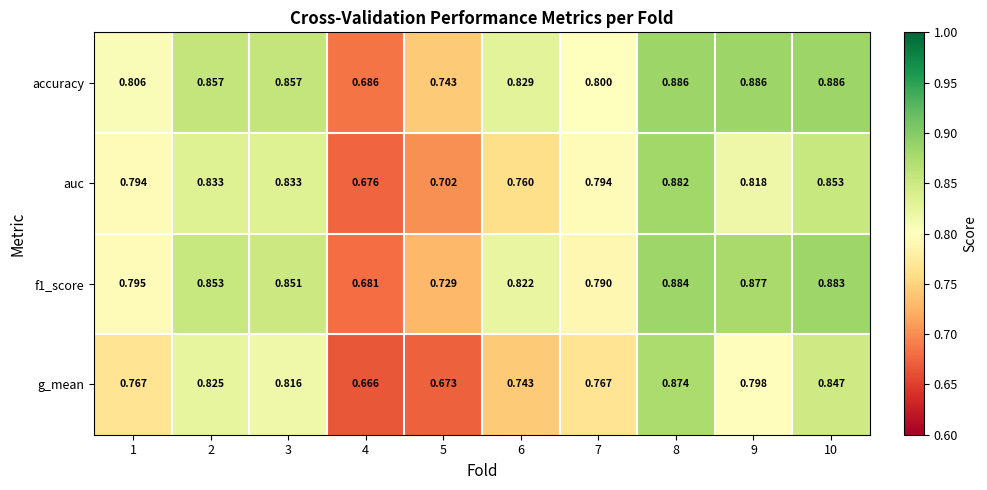

Is the value of g_mean at 8 greater than the value of accuracy at 4?

Yes